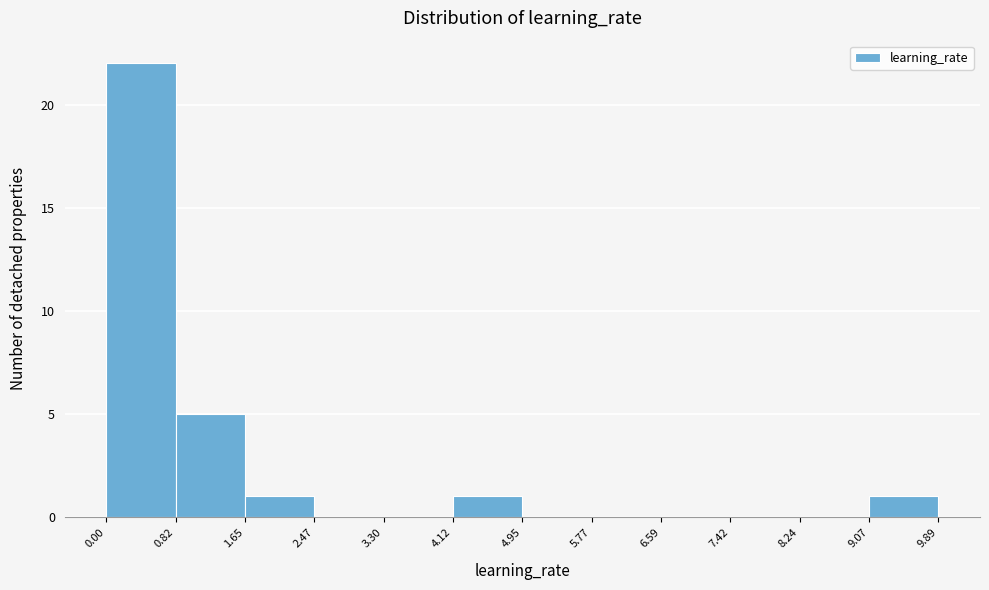

Reading left to right, list every bar in this chart as the range it spans on the x-axis followed by its height. The values are not printed on the chart, so give them approximately, as read against the axis.

0.00 to 0.82: 22
0.82 to 1.65: 5
1.65 to 2.47: 1
2.47 to 3.30: 0
3.30 to 4.12: 0
4.12 to 4.95: 1
4.95 to 5.77: 0
5.77 to 6.59: 0
6.59 to 7.42: 0
7.42 to 8.24: 0
8.24 to 9.07: 0
9.07 to 9.89: 1